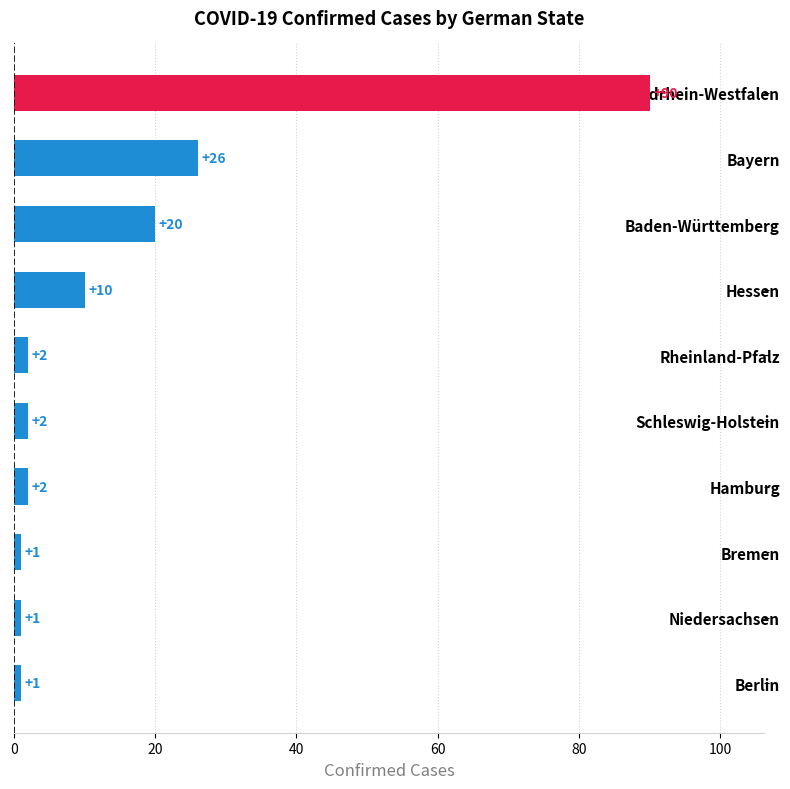

What is the minimum value shown in the chart?

1